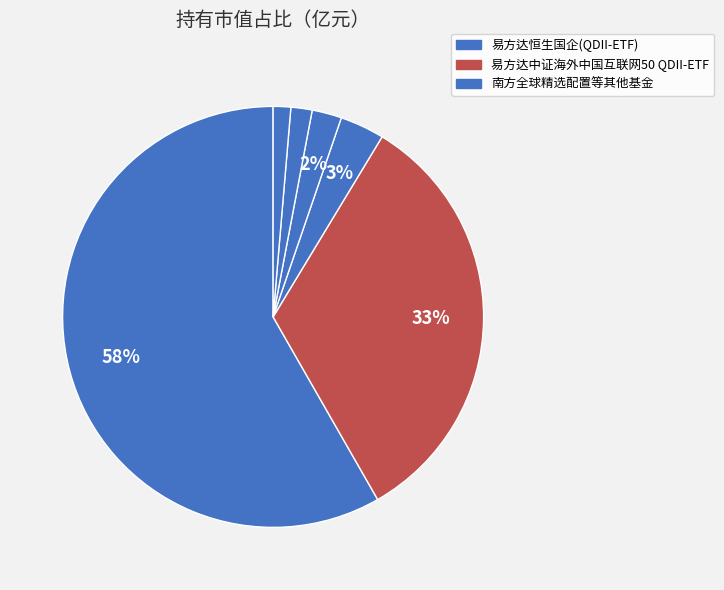

Which slice is the largest?

易方达恒生国企(QDII-ETF)